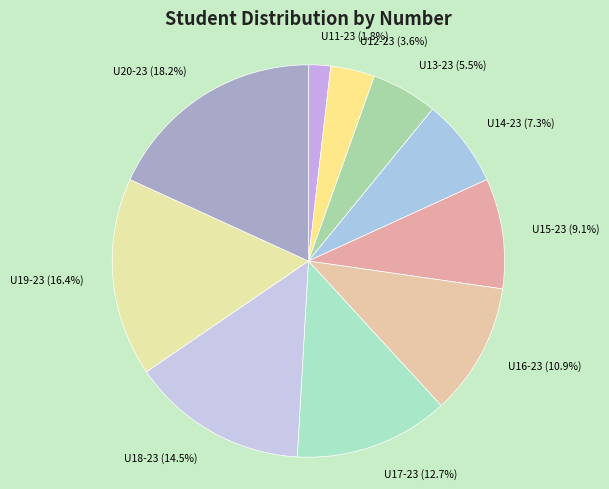

What is the largest slice in the pie chart?

U20-23